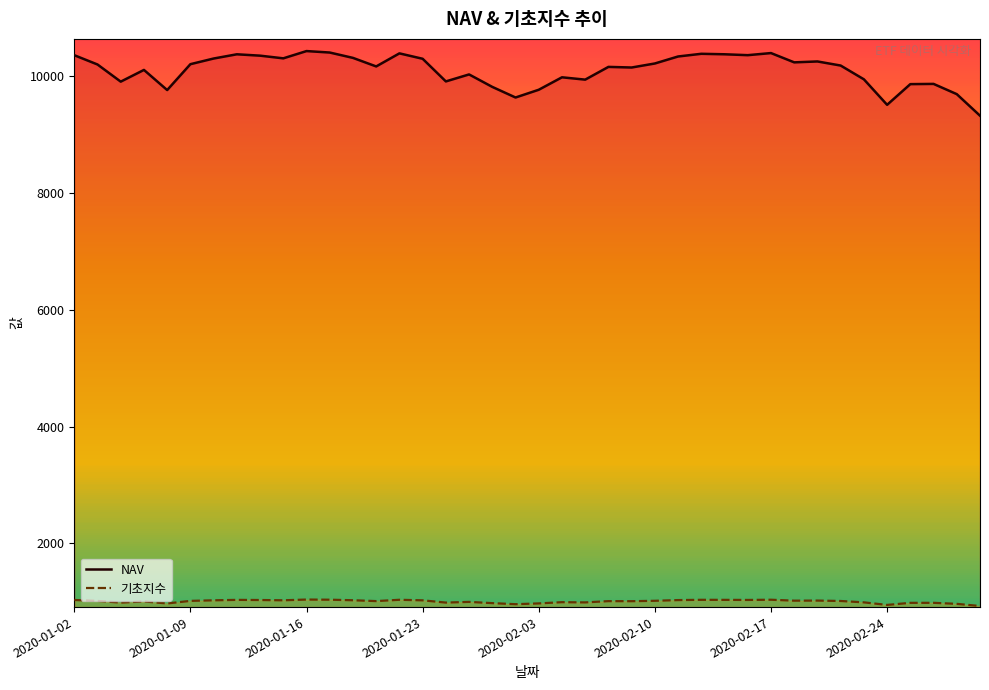

What is the difference between the 기초지수 values at 2020-01-02 and 14?

3.3